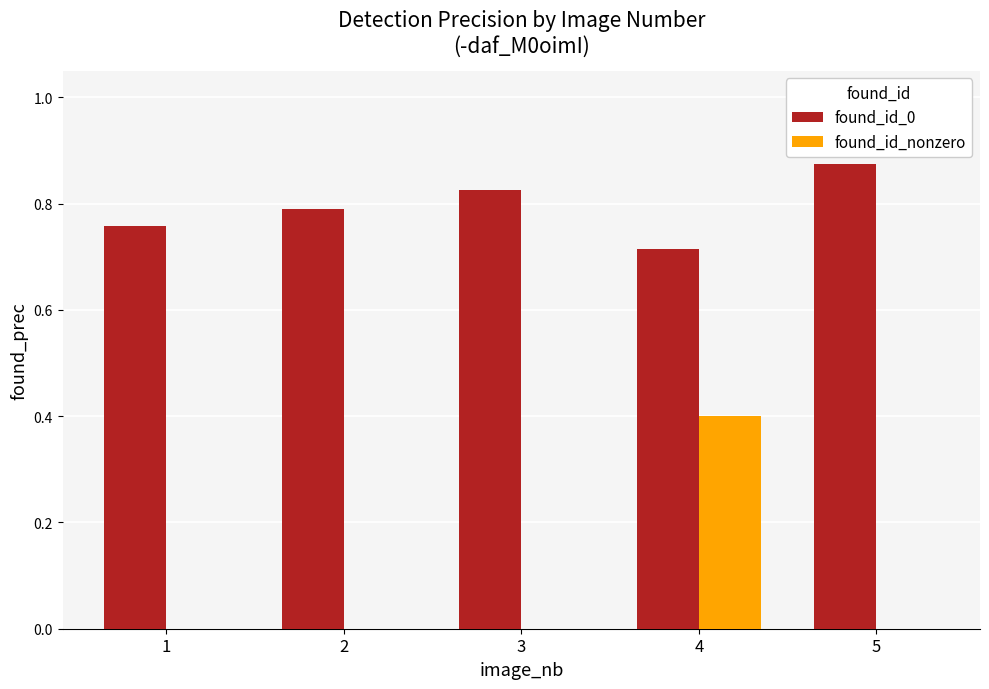

What is the spread (max minus min) of values at 4?

0.3